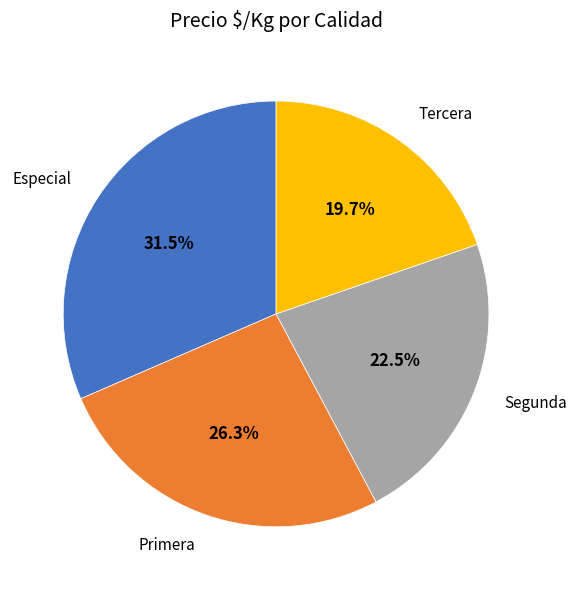

To the nearest percent, what is the difference between the largest and smallest slice percentages?

12%